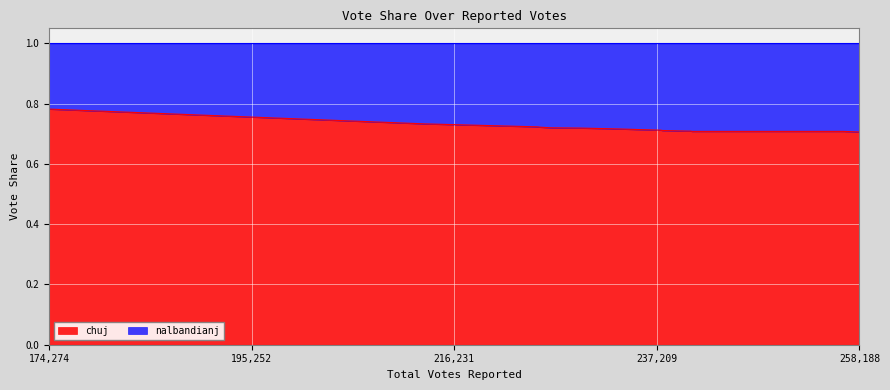

True or false: there are more than 2 points higher than both neighbors.

False